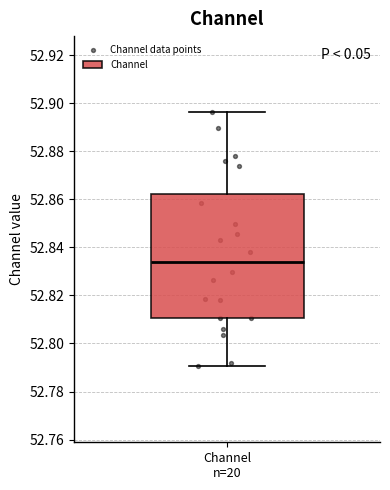

Read this box plot against the y-axis: the position of the median line, the range covered by the box, and the ends of both whiskers. The values are not printed on the chart, so give them approximately, as read against the axis.

median 52.834, box 52.810 to 52.862, whiskers 52.790 to 52.896